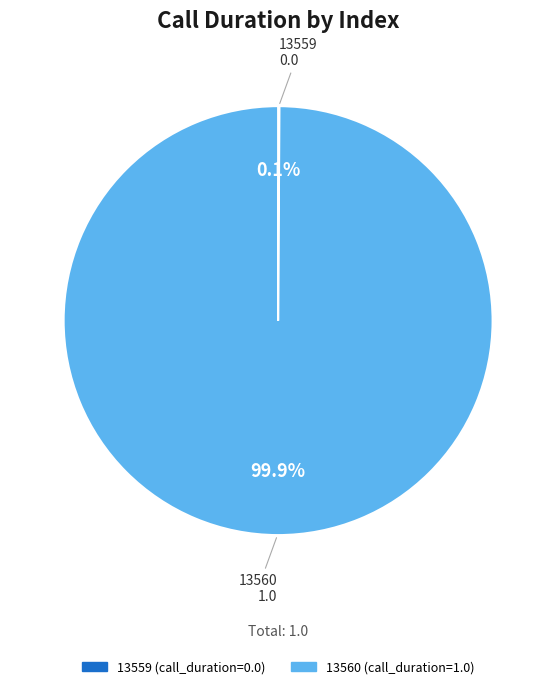

Is it true that 13560 is 88% of the pie?

False